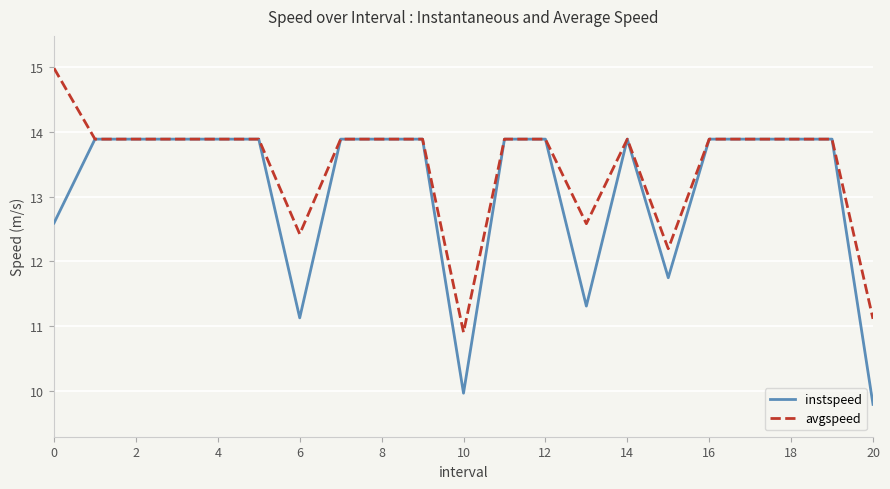

Which series has the largest total across all categories?

avgspeed